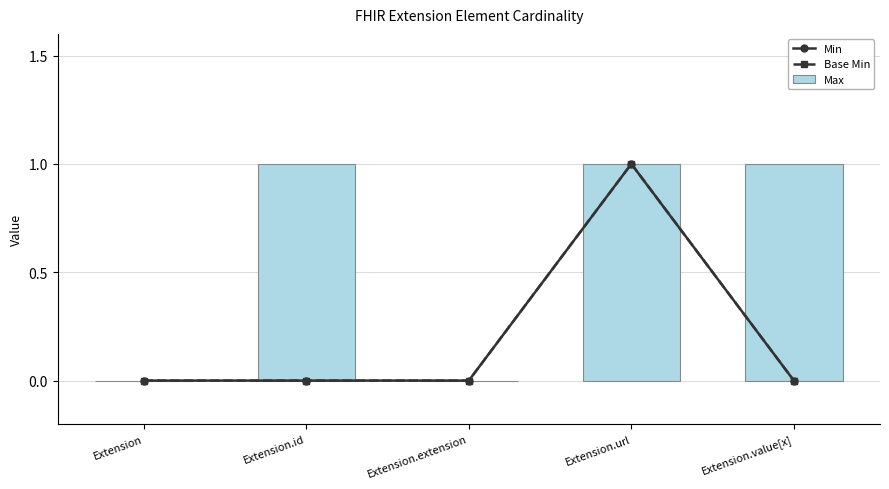

Are the bars grouped side by side (vs. stacked)?

Yes